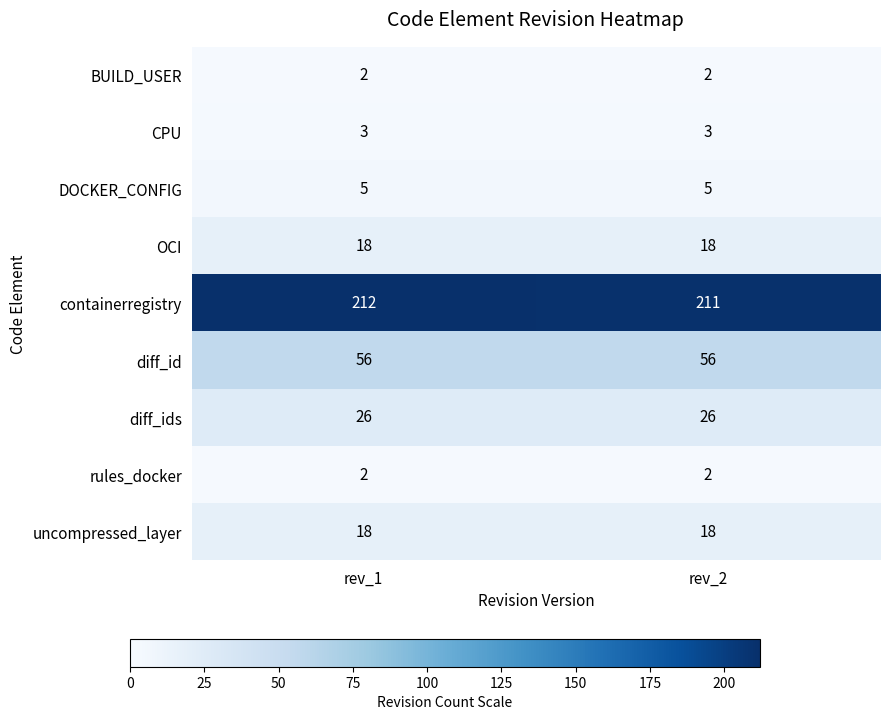

True or false: containerregistry has a value of 72 at rev_2.

False